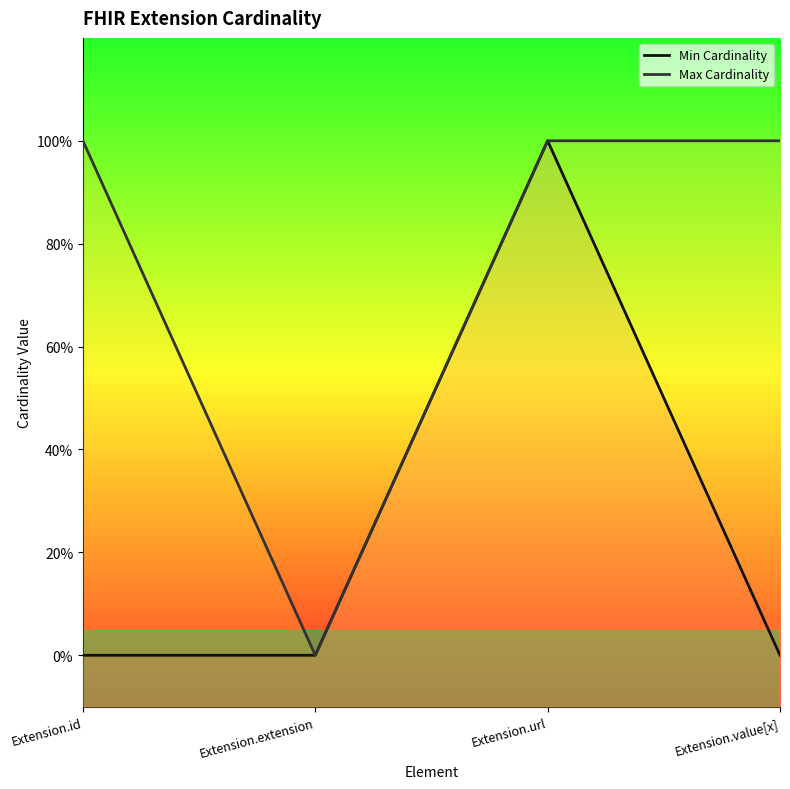

What is the label of the 2nd point from the right?

Extension.url